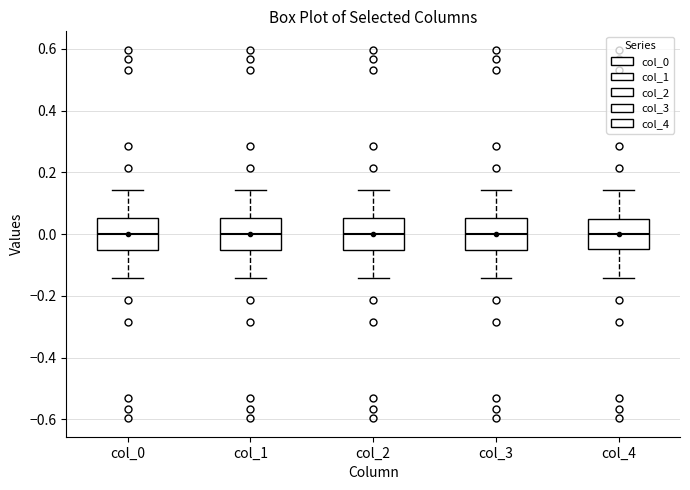

Reading left to right, read every box against the y-axis: the position of its median line, the range the box covers, and the ends of its whiskers. The values are not printed on the chart, so give them approximately, as read against the axis.

col_0: median 0.00, box -0.06 to 0.06, whiskers -0.14 to 0.14
col_1: median 0.00, box -0.06 to 0.06, whiskers -0.14 to 0.14
col_2: median 0.00, box -0.06 to 0.06, whiskers -0.14 to 0.14
col_3: median 0.00, box -0.06 to 0.06, whiskers -0.14 to 0.14
col_4: median 0.00, box -0.04 to 0.04, whiskers -0.14 to 0.14